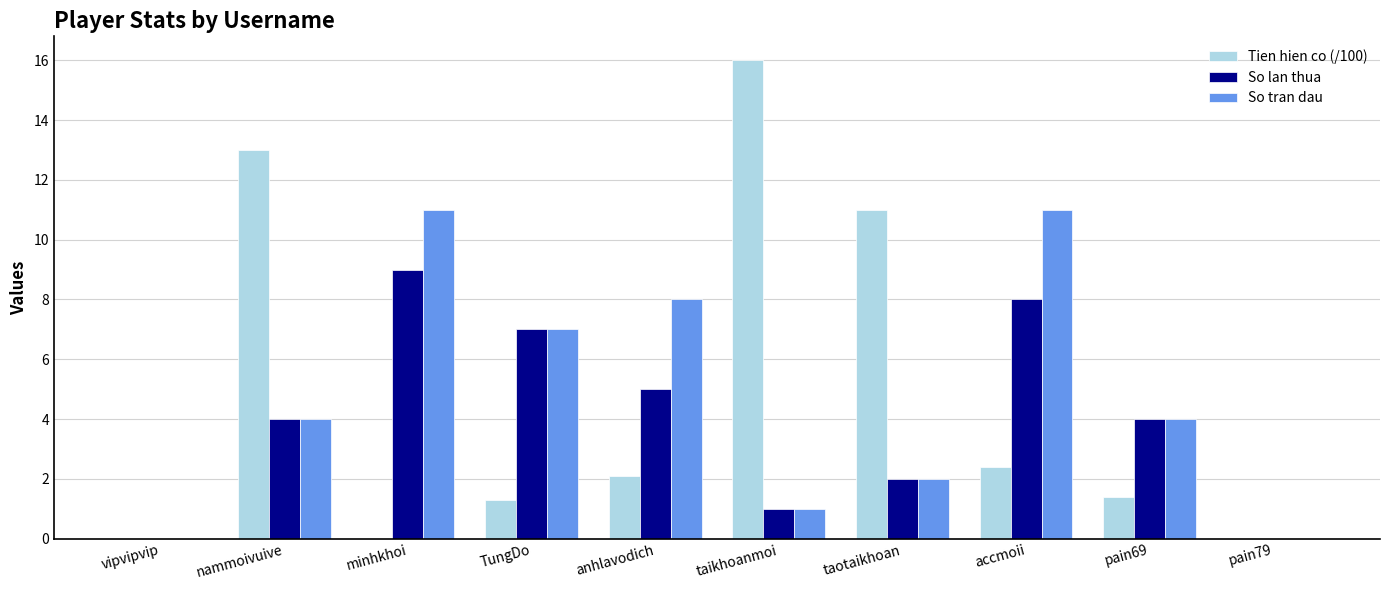

Read the So tran dau value at taotaikhoan.

2.0